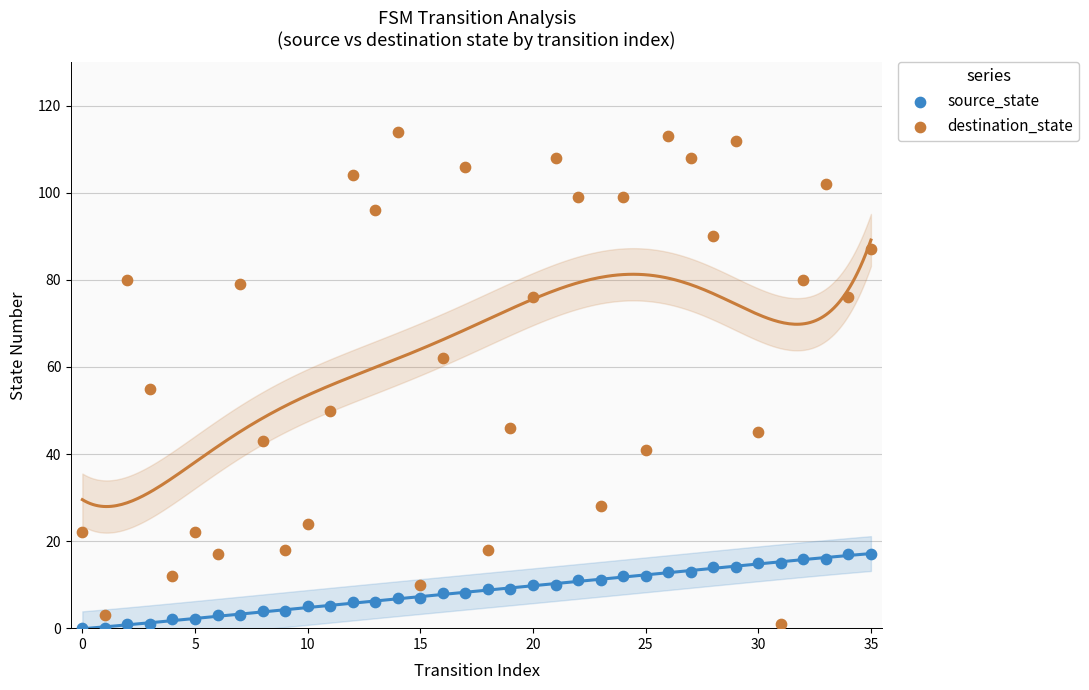

Across all series, what Y value is closest to 57?

55